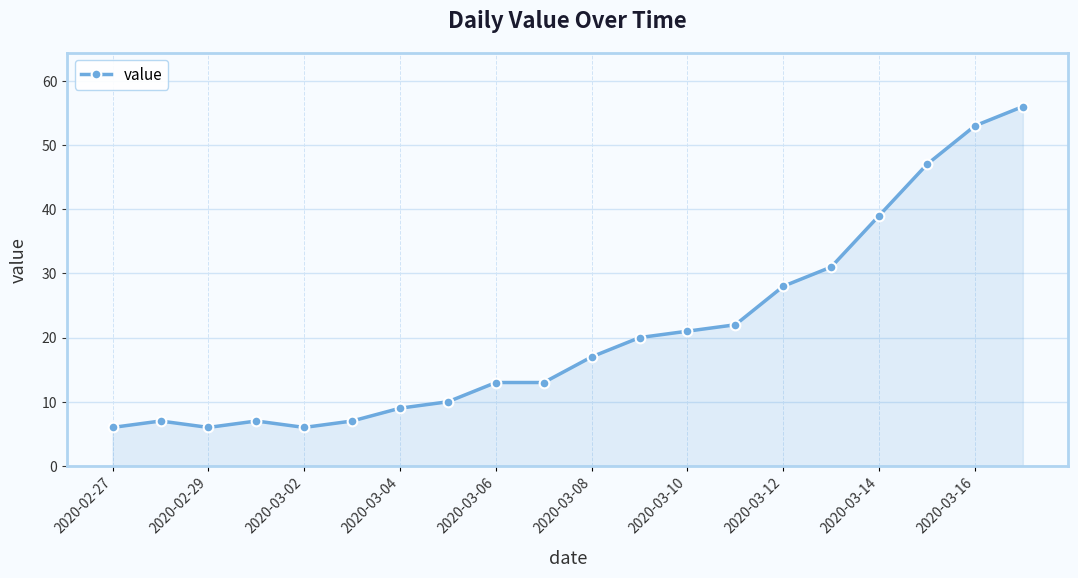

Reading right to left, list all the values displayed in this chart.

56	53	47	39	31	28	22	21	20	17	13	13	10	9	7	6	7	6	7	6